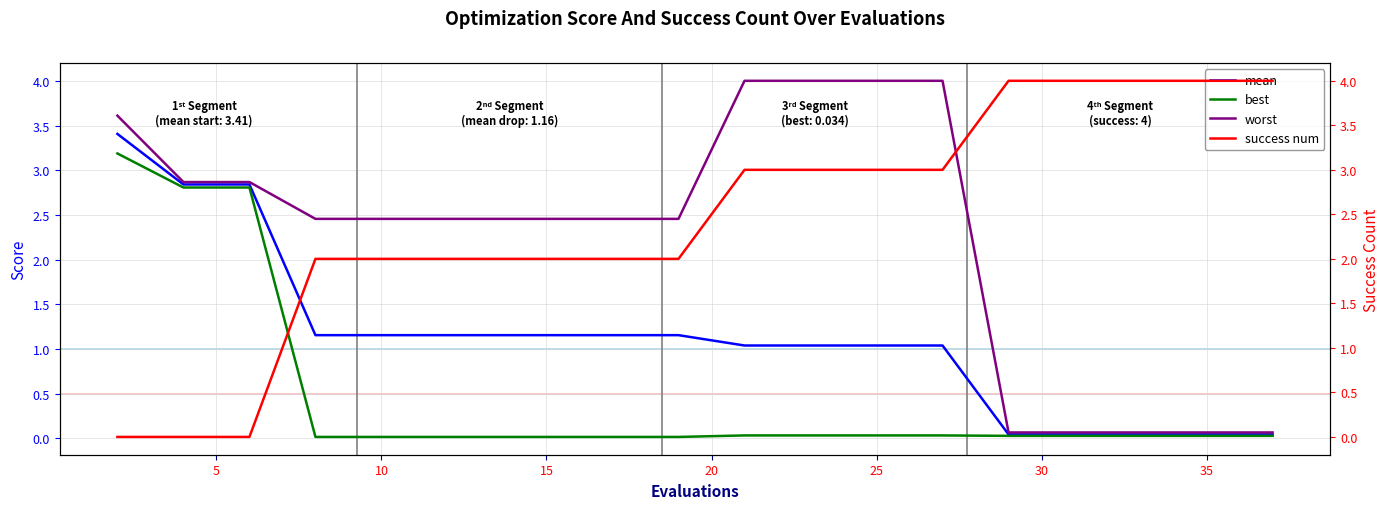

What is the difference between the second highest and minimum values in the best series?

2.8